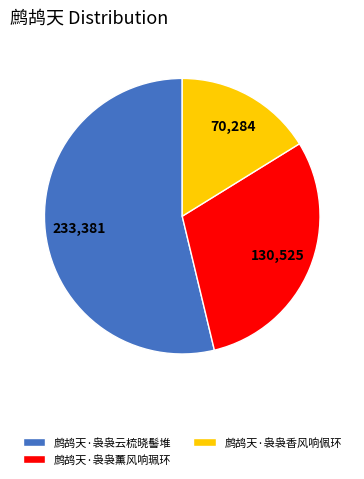

Is the sum of 鹧鸪天·袅袅香风响佩环 and 鹧鸪天·袅袅云梳晓髻堆 greater than half?

Yes